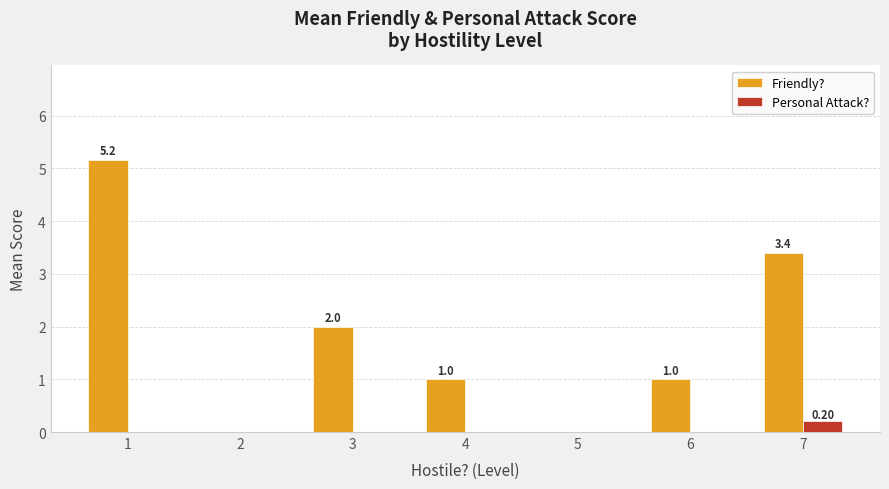

Which series has the widest spread of values?

Friendly?